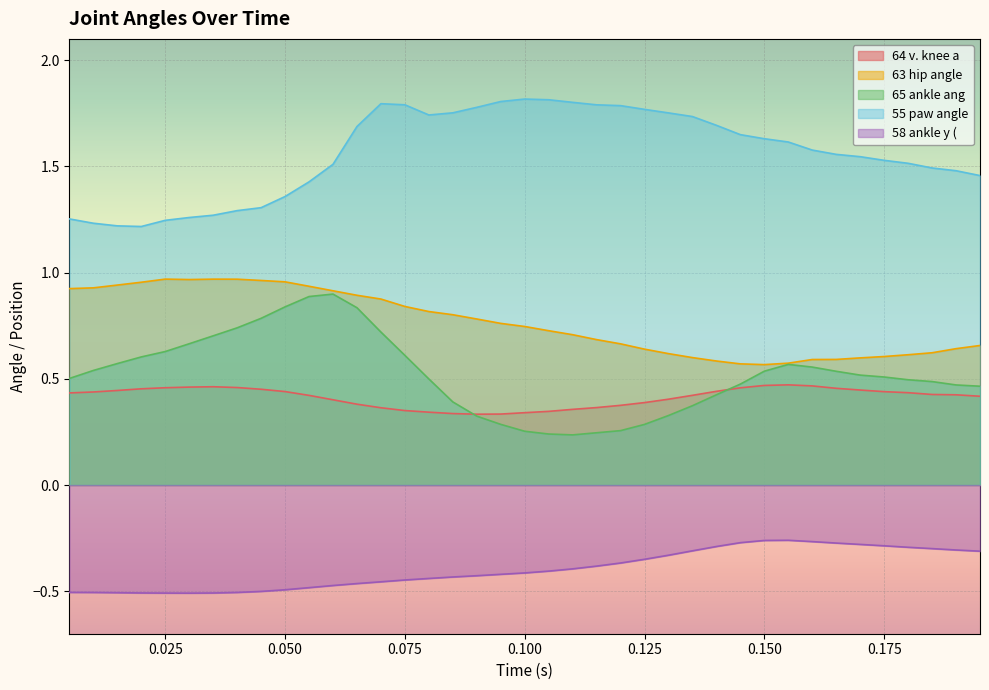

True or false: 64 v. knee a and 55 paw angle intersect in this chart.

False